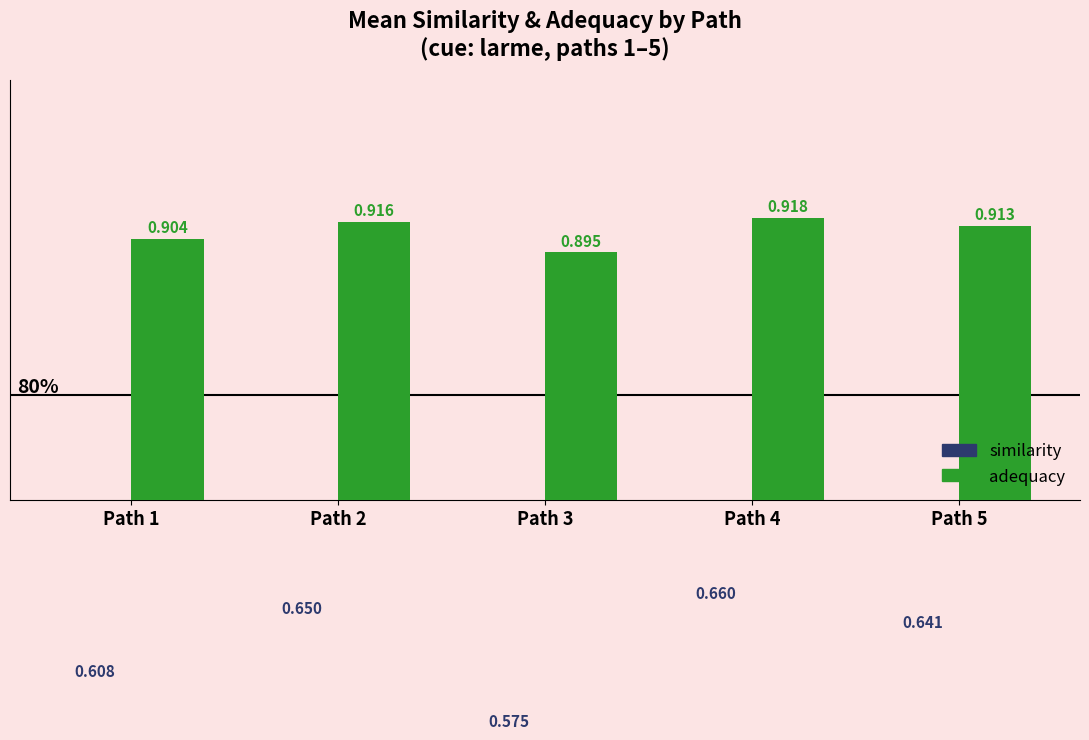

Is it true that adequacy equals 1.4 at Path 4?

False